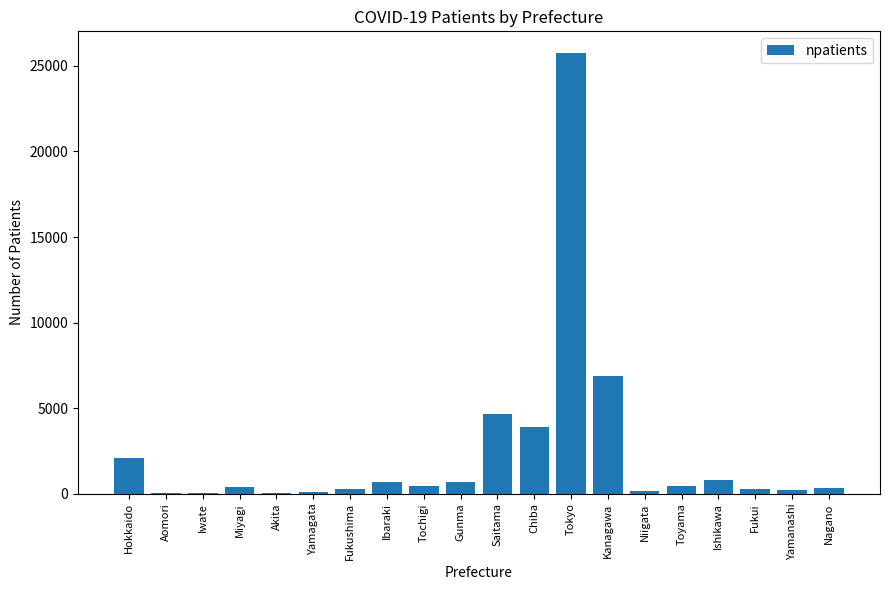

The chart shows a value of 244 at Fukui. True or false?

True